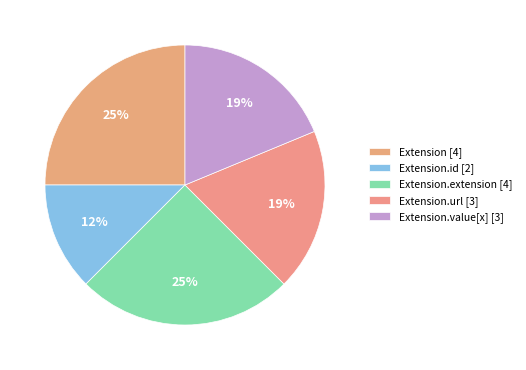

How many slices are in this pie chart?

5